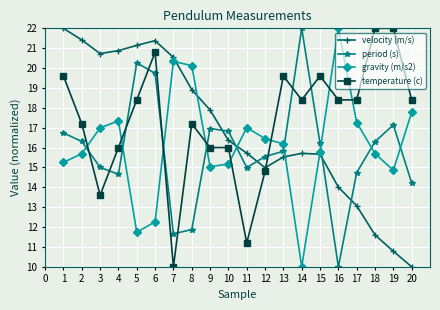

What is the lowest value of the period (s) series?

10.0